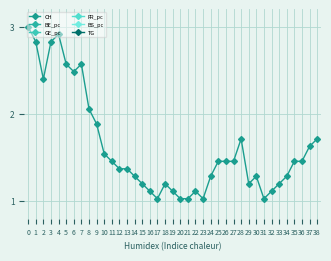

Where is CH nearest to the value 2?

8